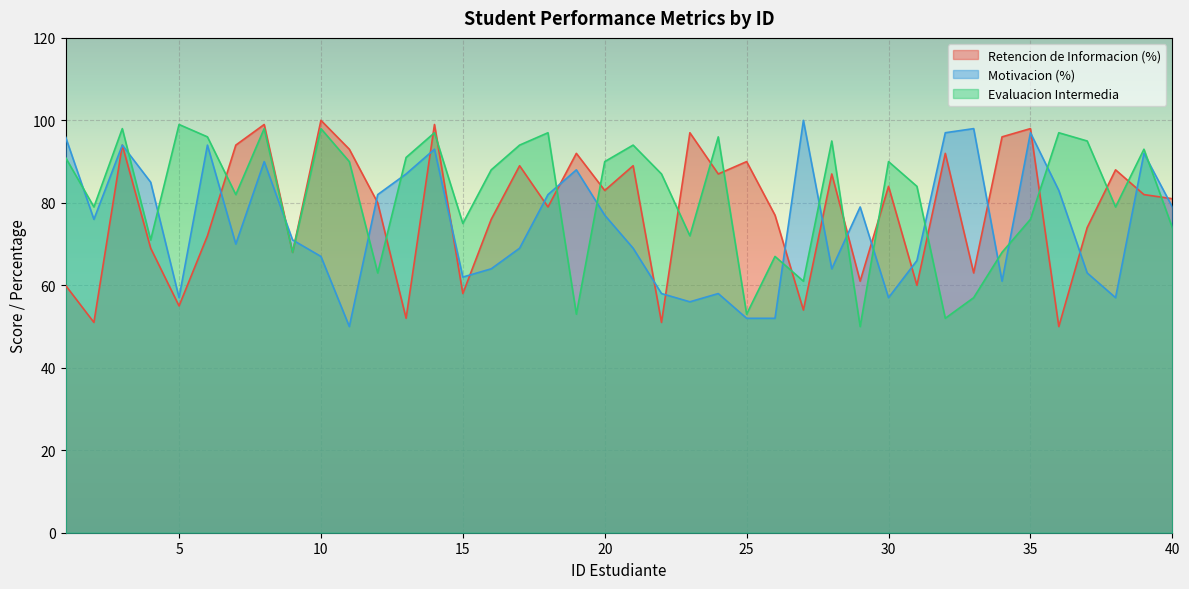

The Evaluacion Intermedia series shows 94 at 25. True or false?

False